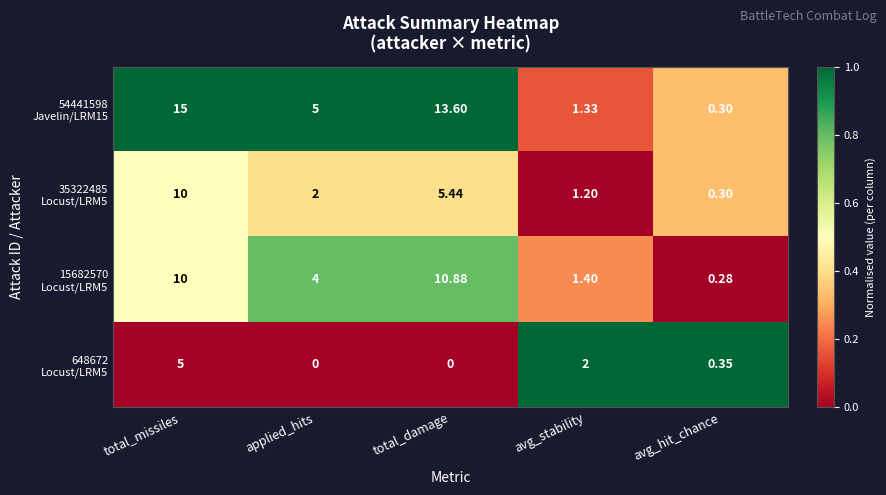

Which category has the highest value across all series?

total_missiles